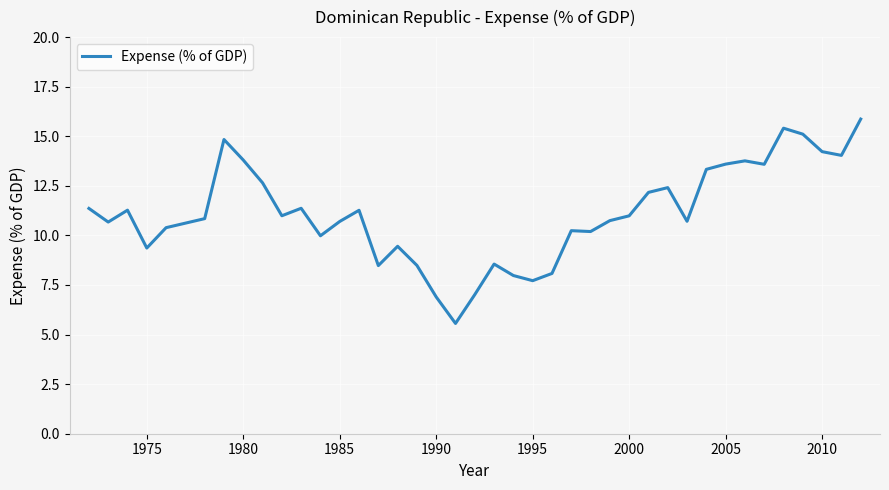

What is the maximum value shown in the chart?

15.9